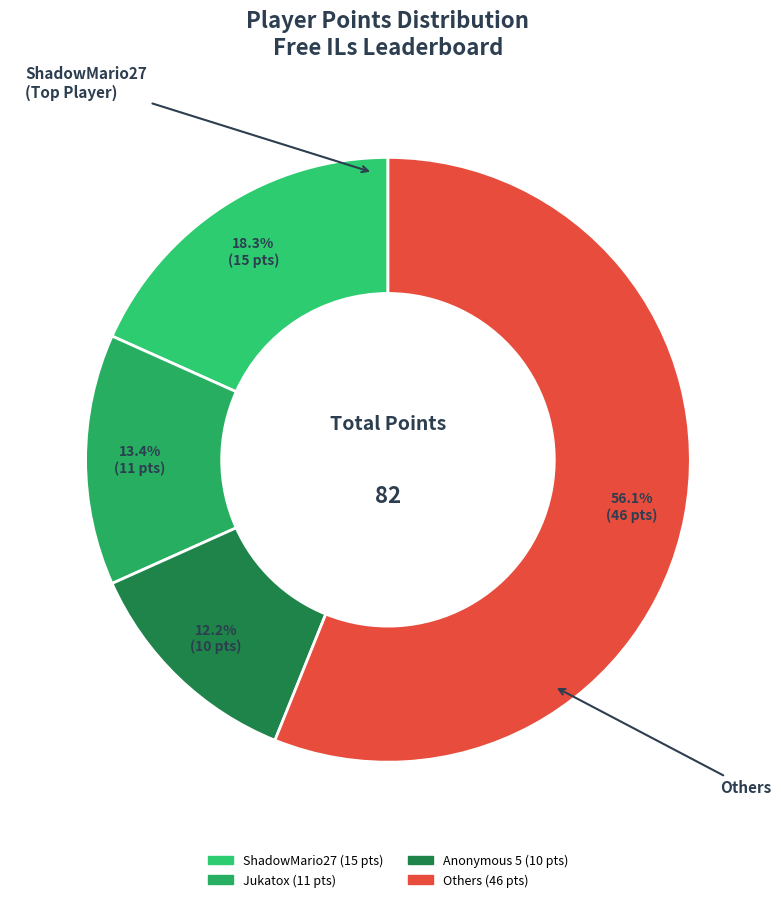

To the nearest percent, what is the difference between the largest and smallest slice percentages?

44%